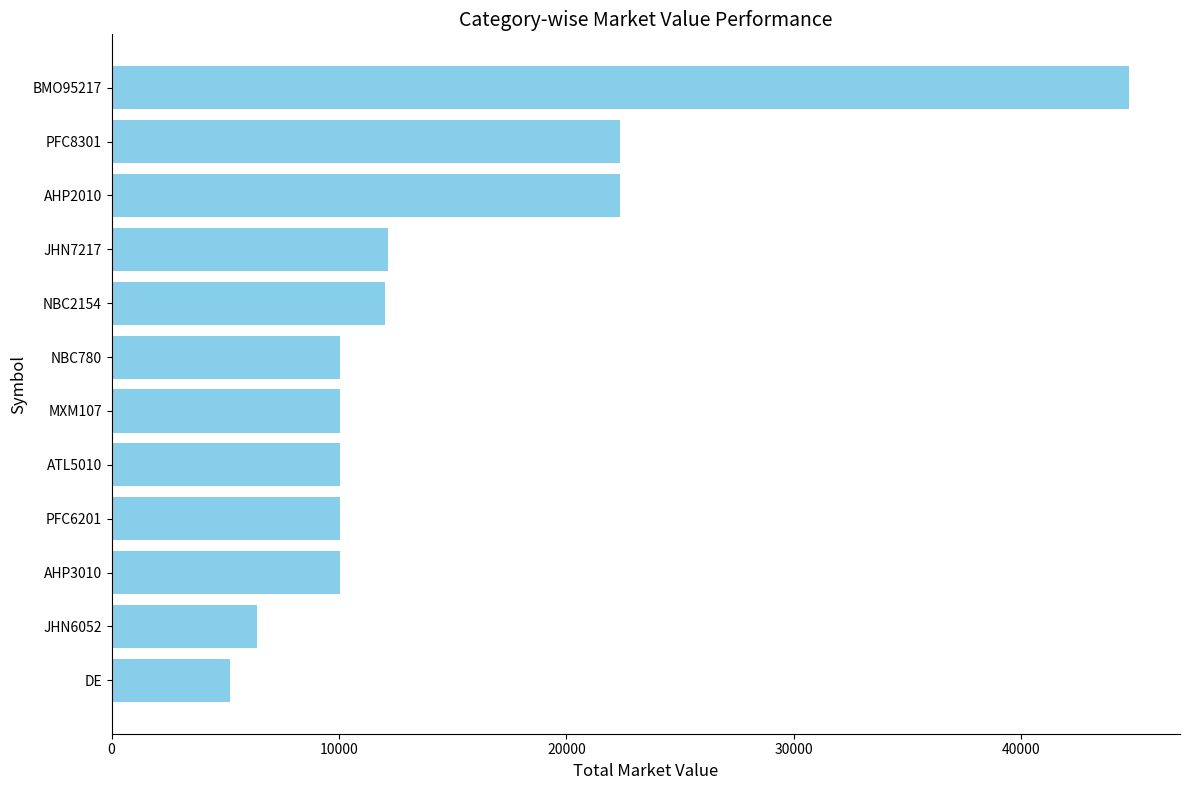

How many categories are shown in the chart?

12